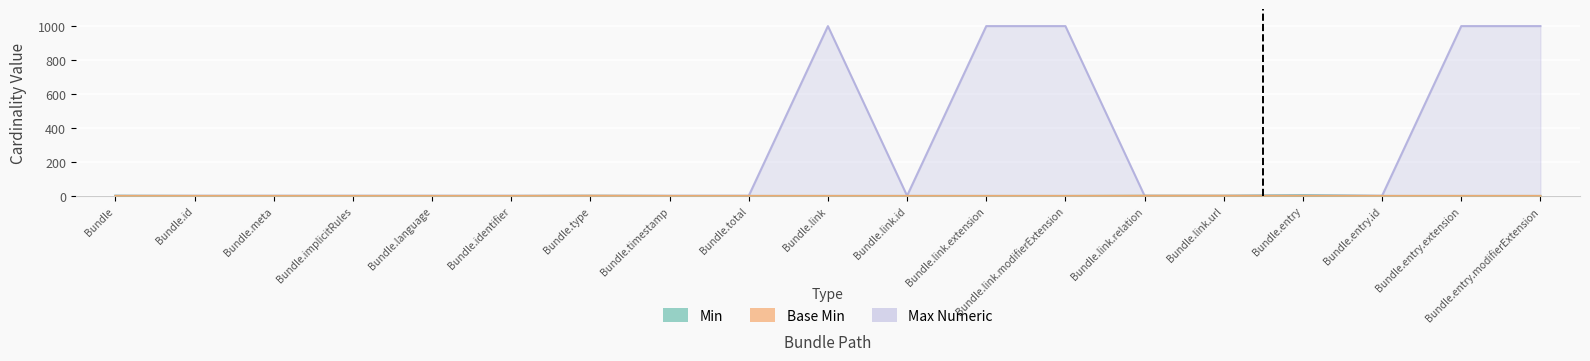

What is the greatest value displayed?

999